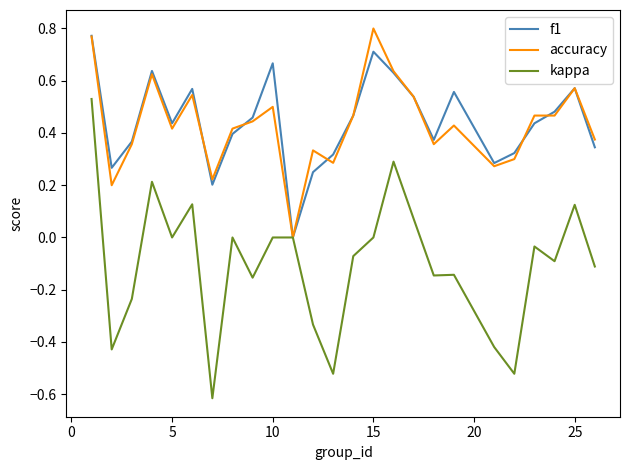

What are all the series names shown in the legend?

f1, accuracy, kappa